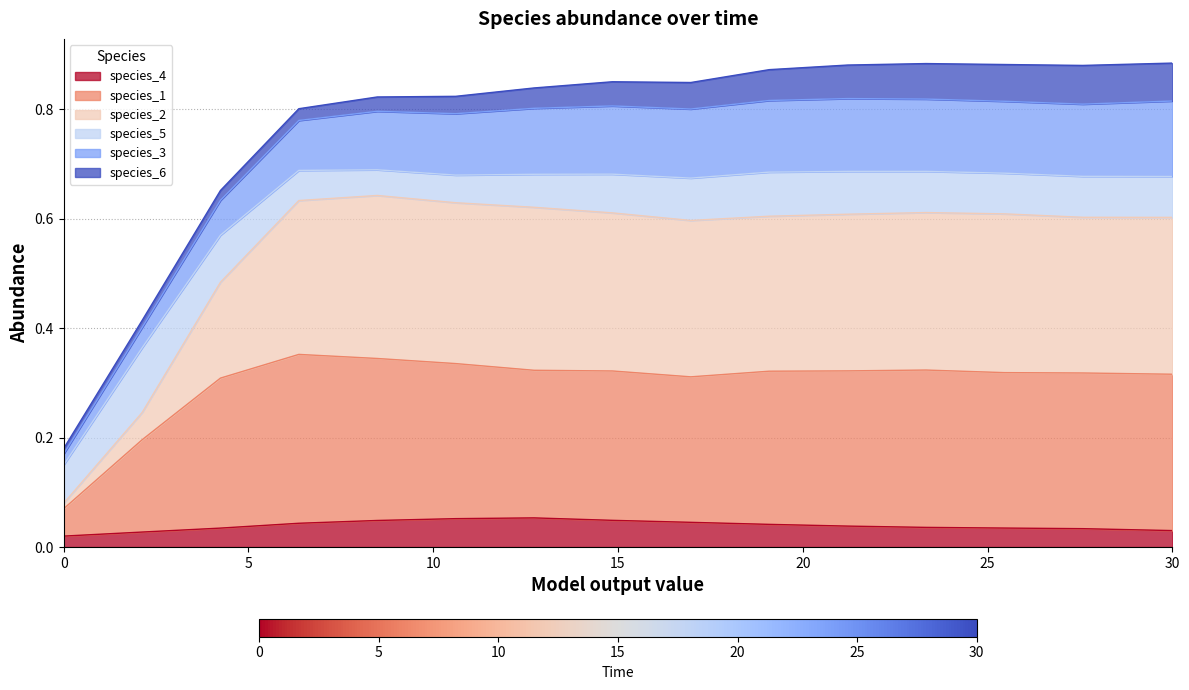

What are all the series names shown in the legend?

species_4, species_1, species_2, species_5, species_3, species_6